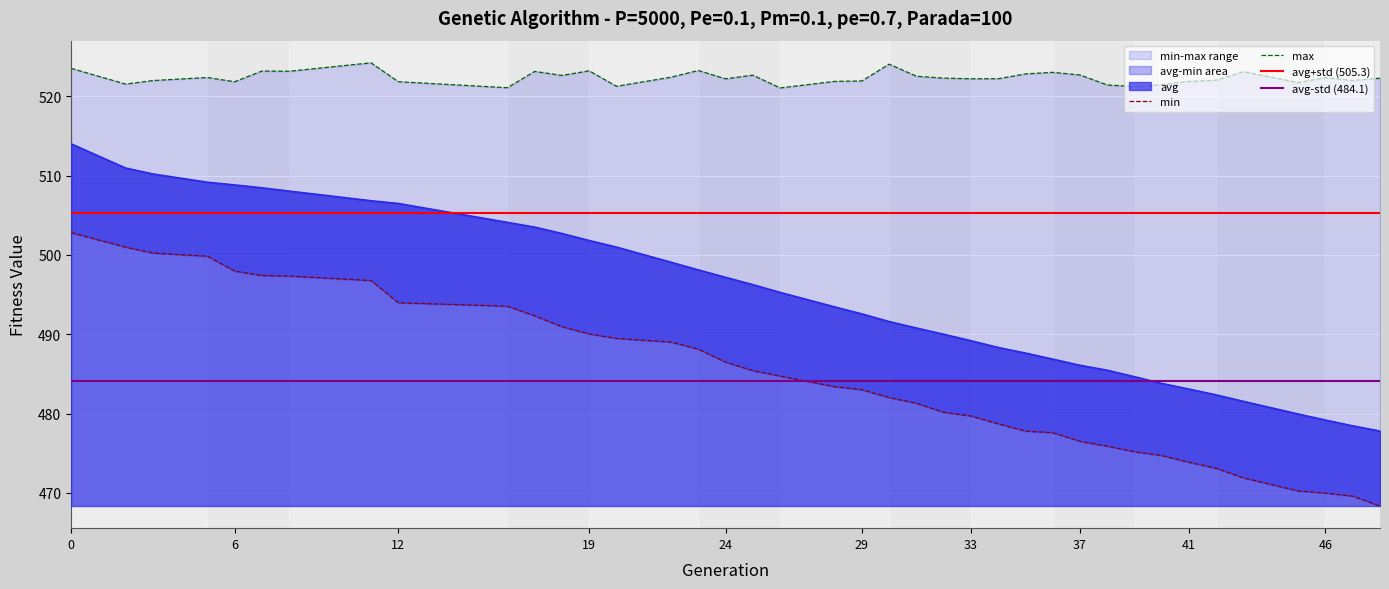

True or false: max and avg cross at least once.

False